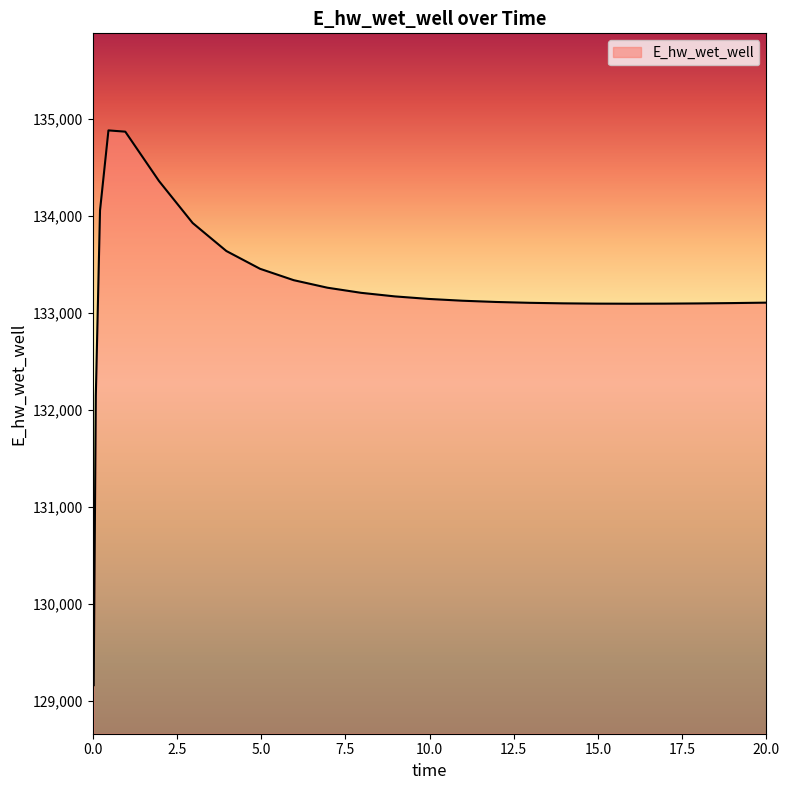

What is the greatest value displayed?

134879.6